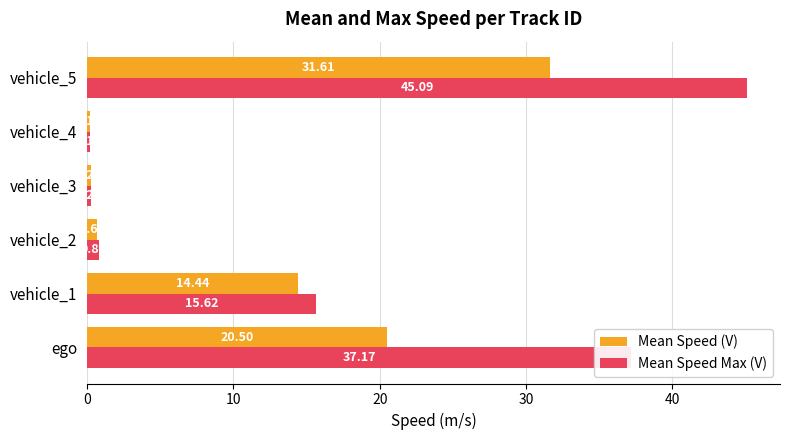

How many distinct data groups are displayed?

2